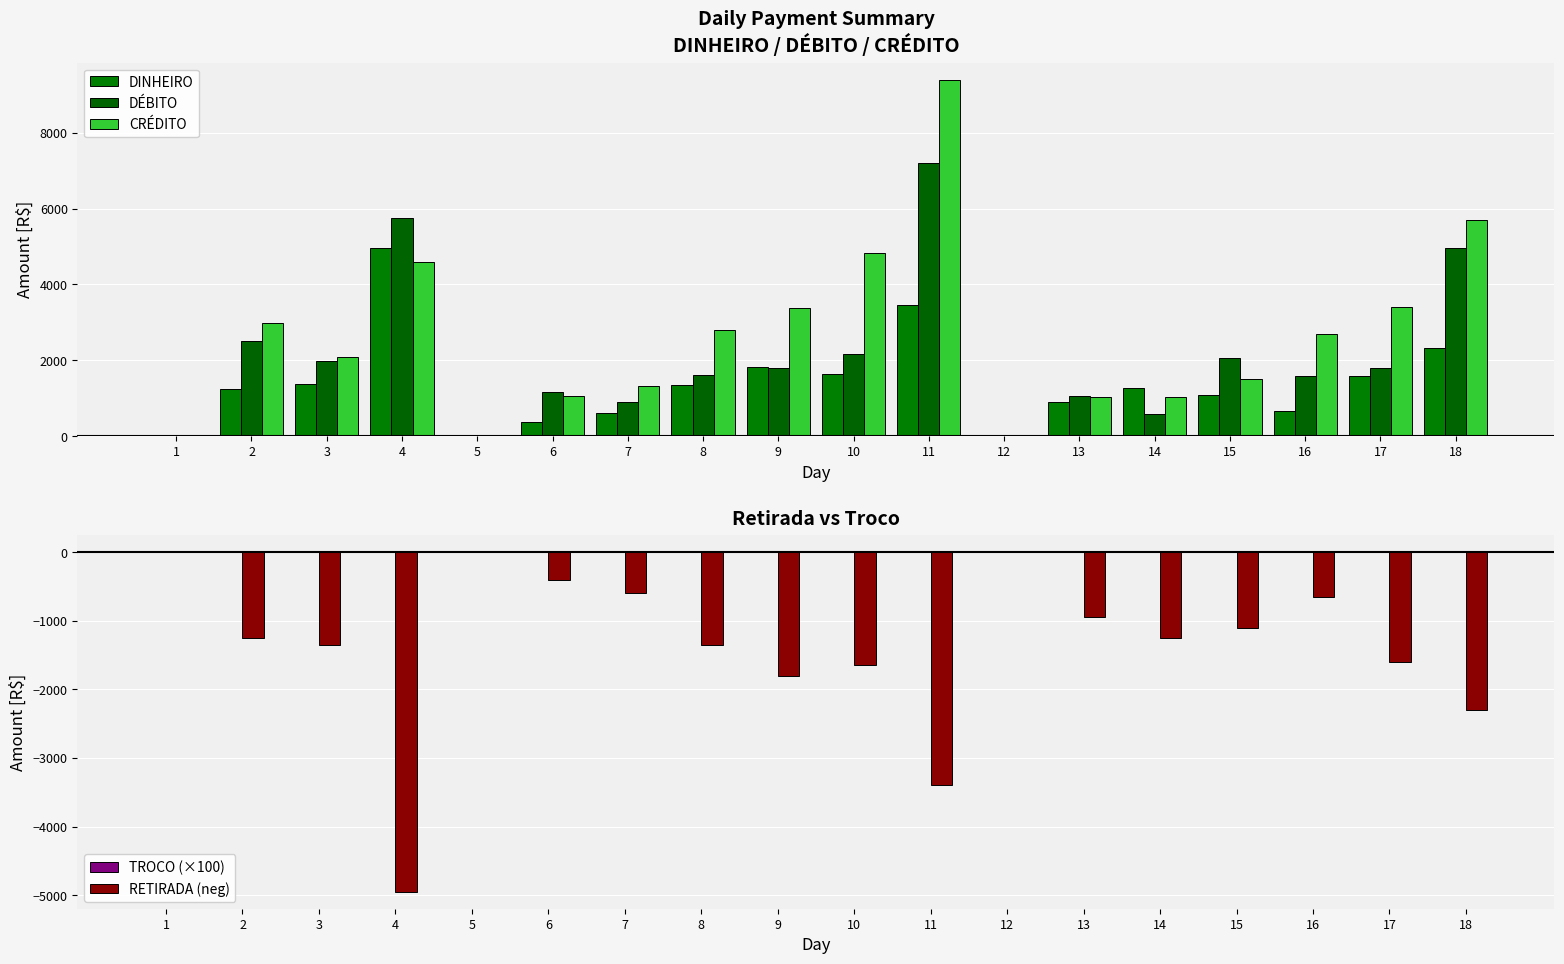

What is the difference between the DÉBITO values at 15 and 18?

2902